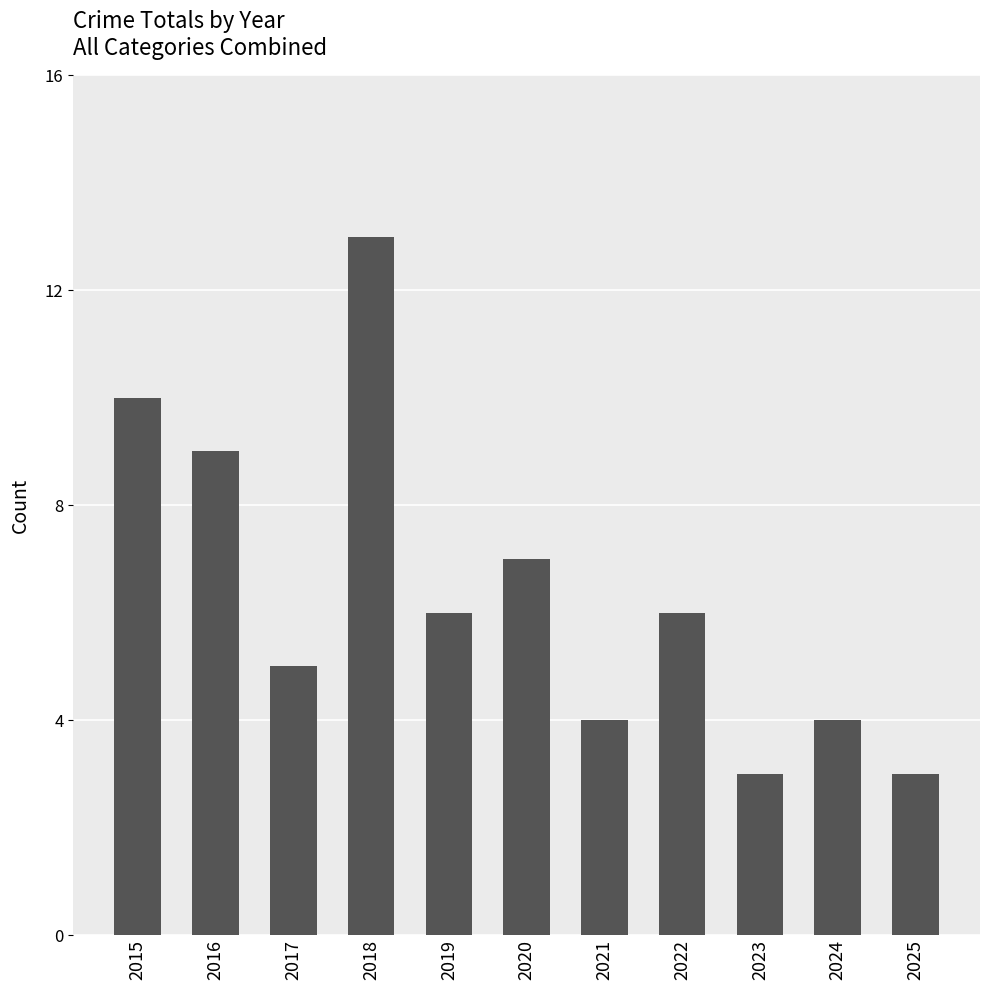

What is the minimum value shown in the chart?

3